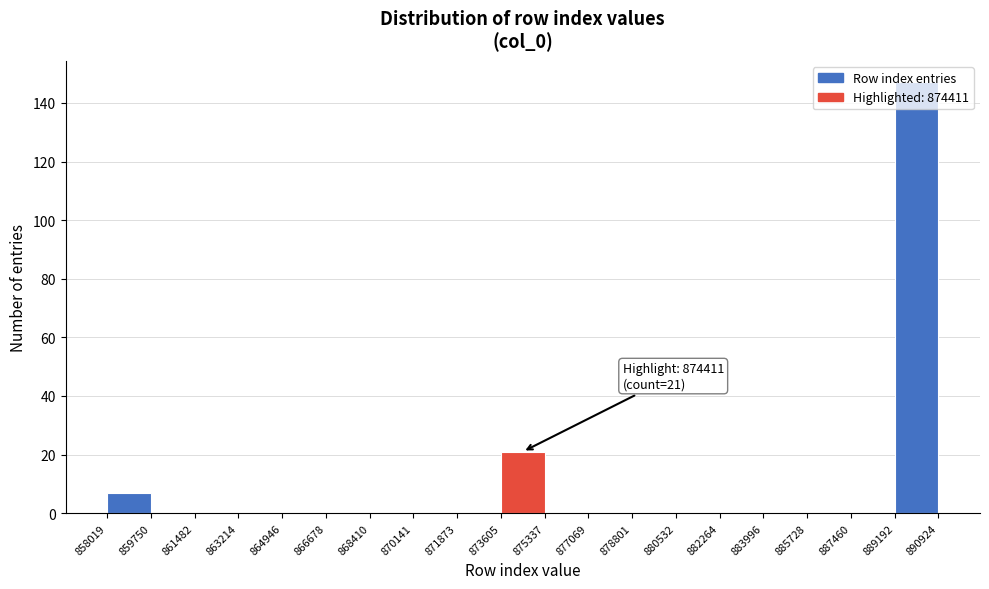

Which range on the x-axis has the tallest bar?

889192 to 890924